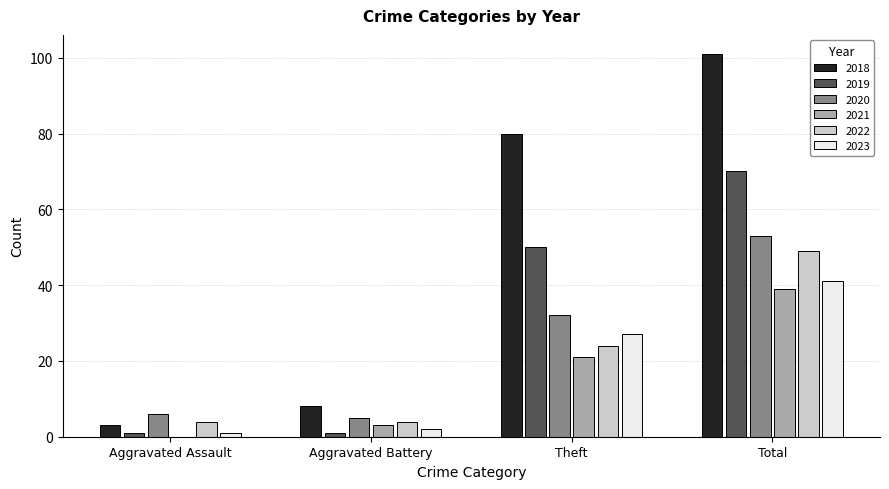

The 2022 series shows 4 at Aggravated Assault. True or false?

True